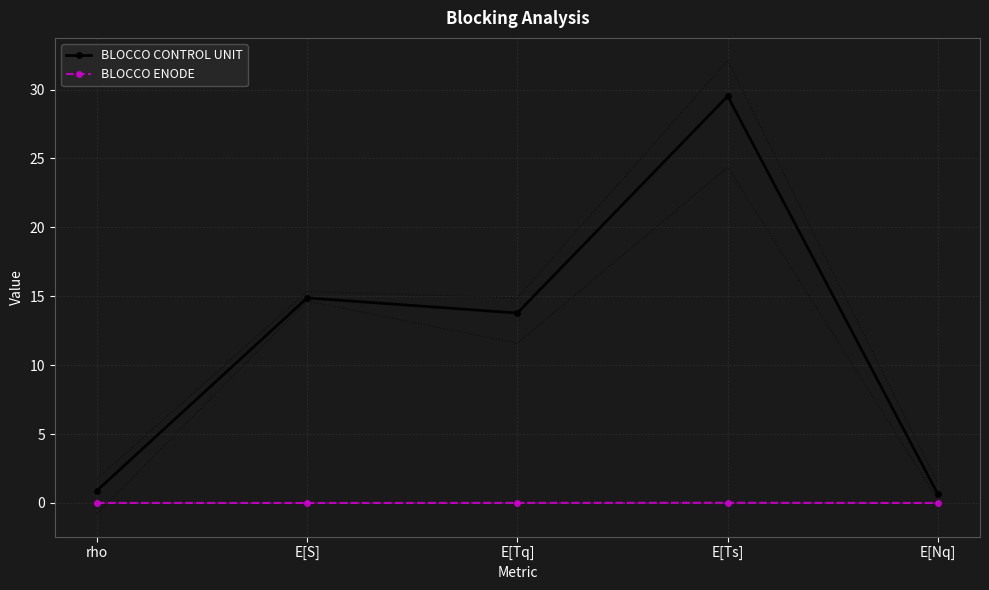

Which series changed the most between rho and E[S]?

BLOCCO CONTROL UNIT